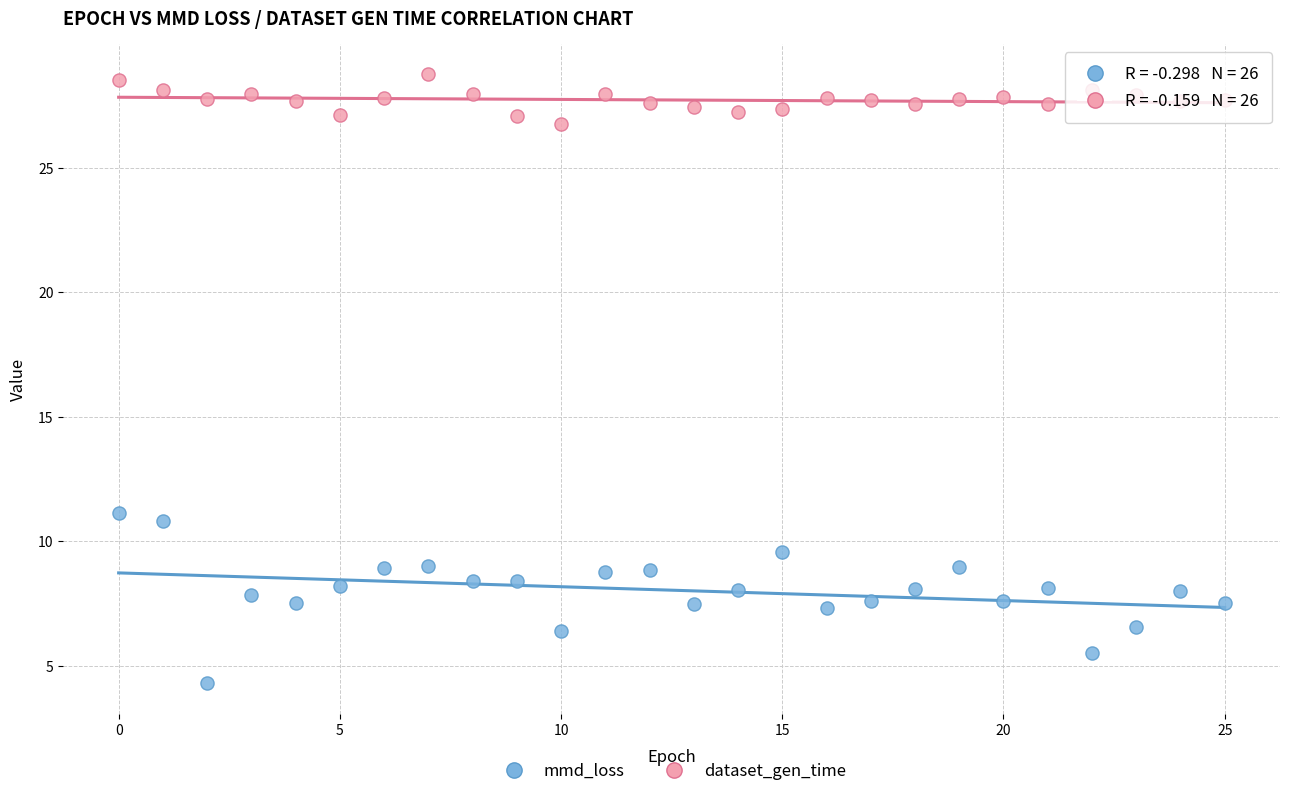

Which series contains the lowest Y value?

mmd_loss